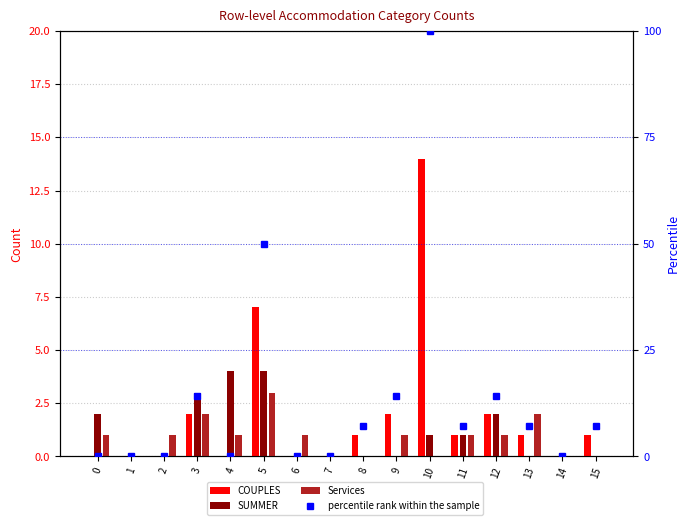

What is the sum of all SUMMER values?

17.0